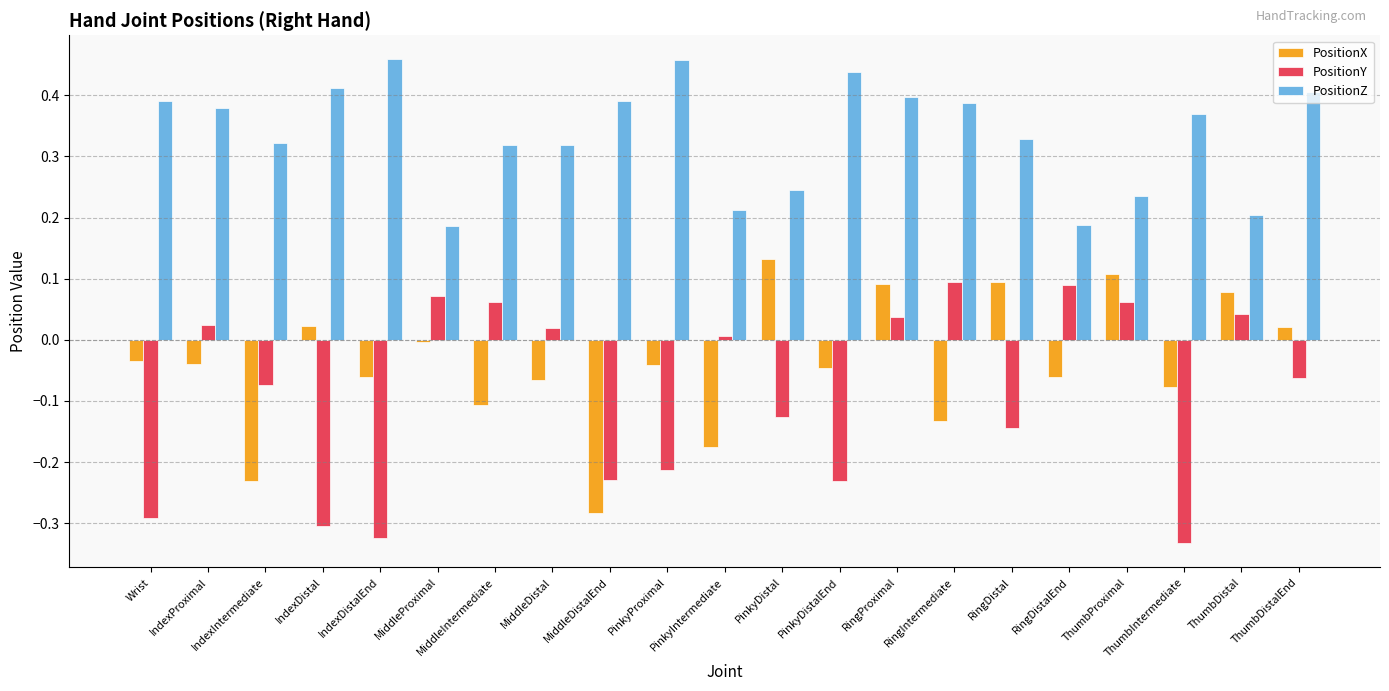

What is the sum of all PositionZ values?

7.0